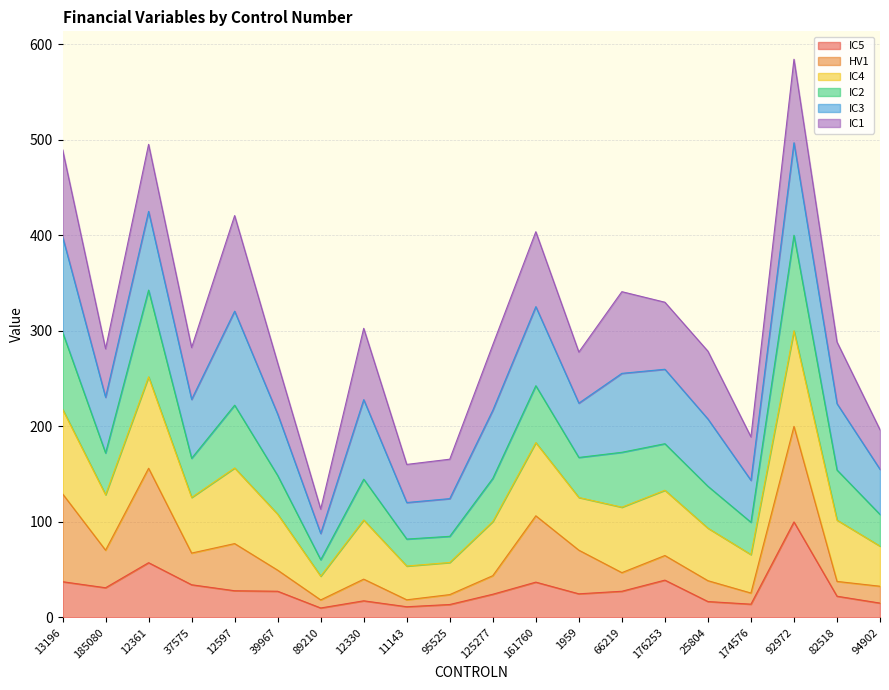

What is the smallest value displayed?

9.9